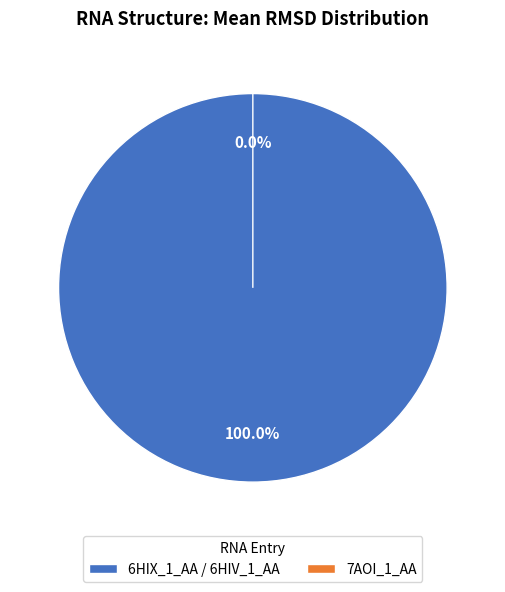

To the nearest percent, what portion does 6HIX_1_AA / 6HIV_1_AA represent?

100%